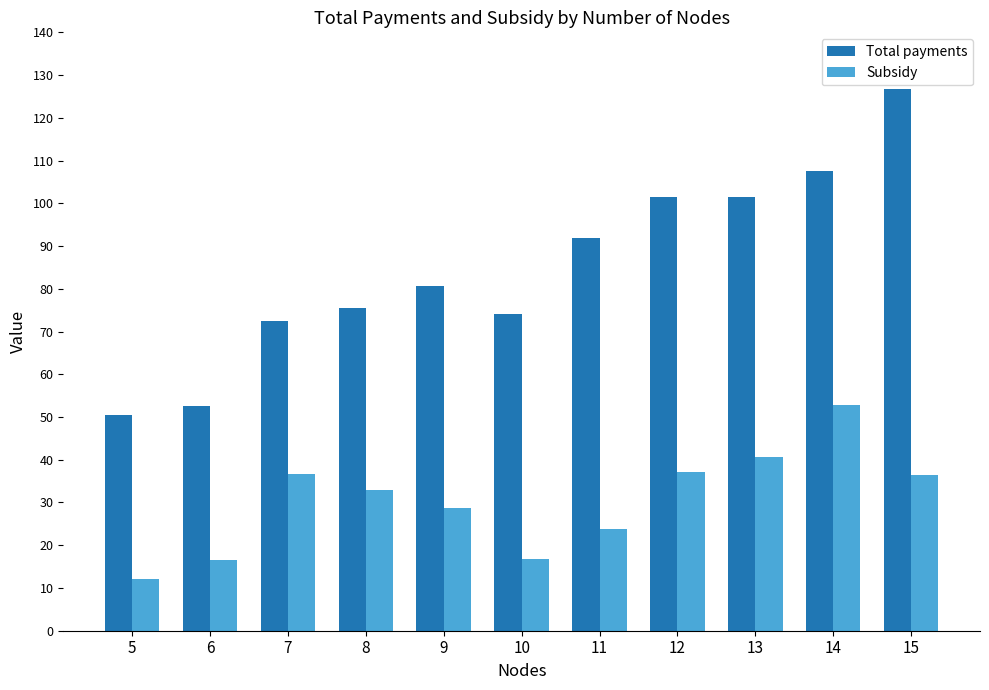

Are the bars horizontal?

No